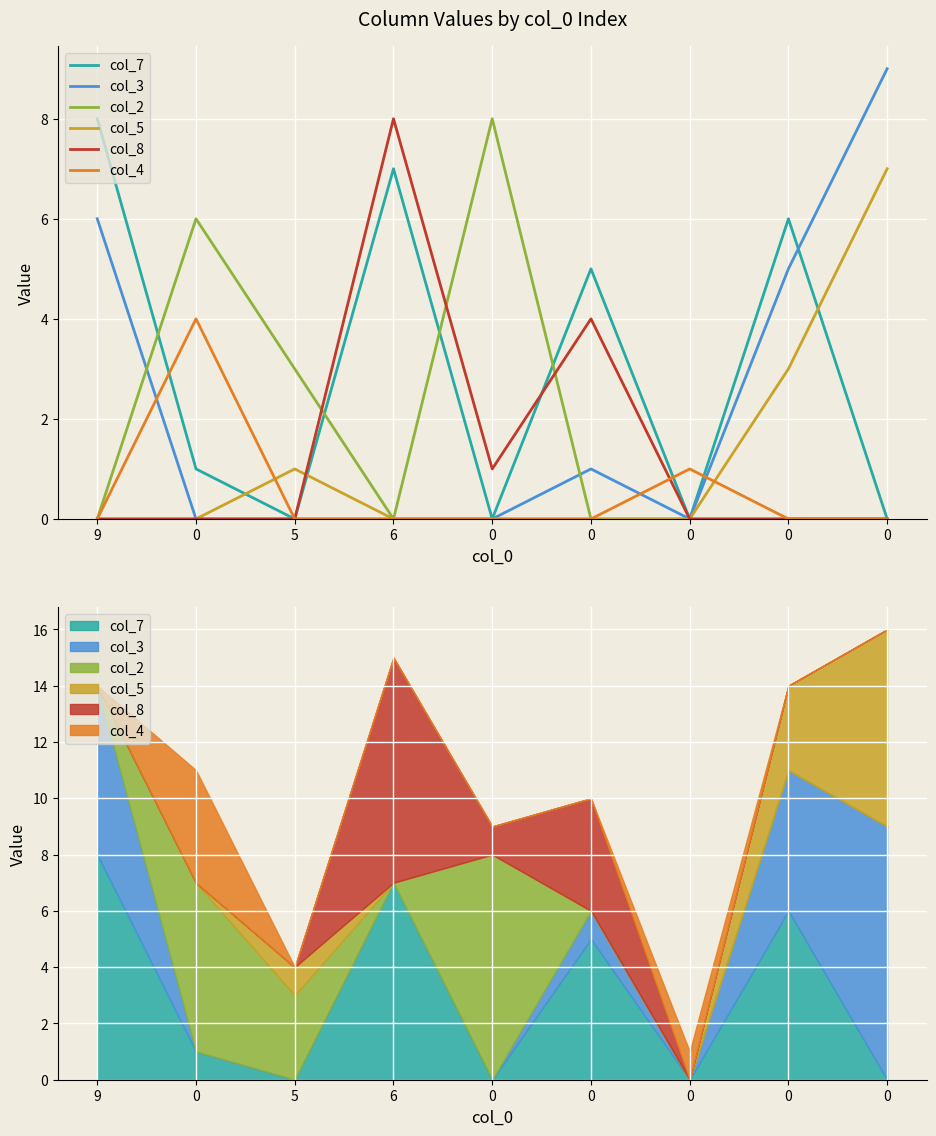

Rank the series by their maximum value, from lowest to highest.

col_4, col_5, col_7, col_2, col_8, col_3